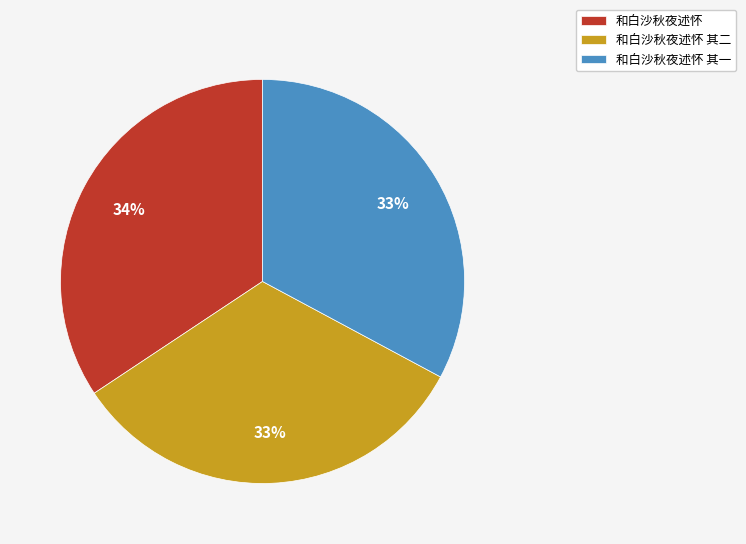

How many slices are in this pie chart?

3